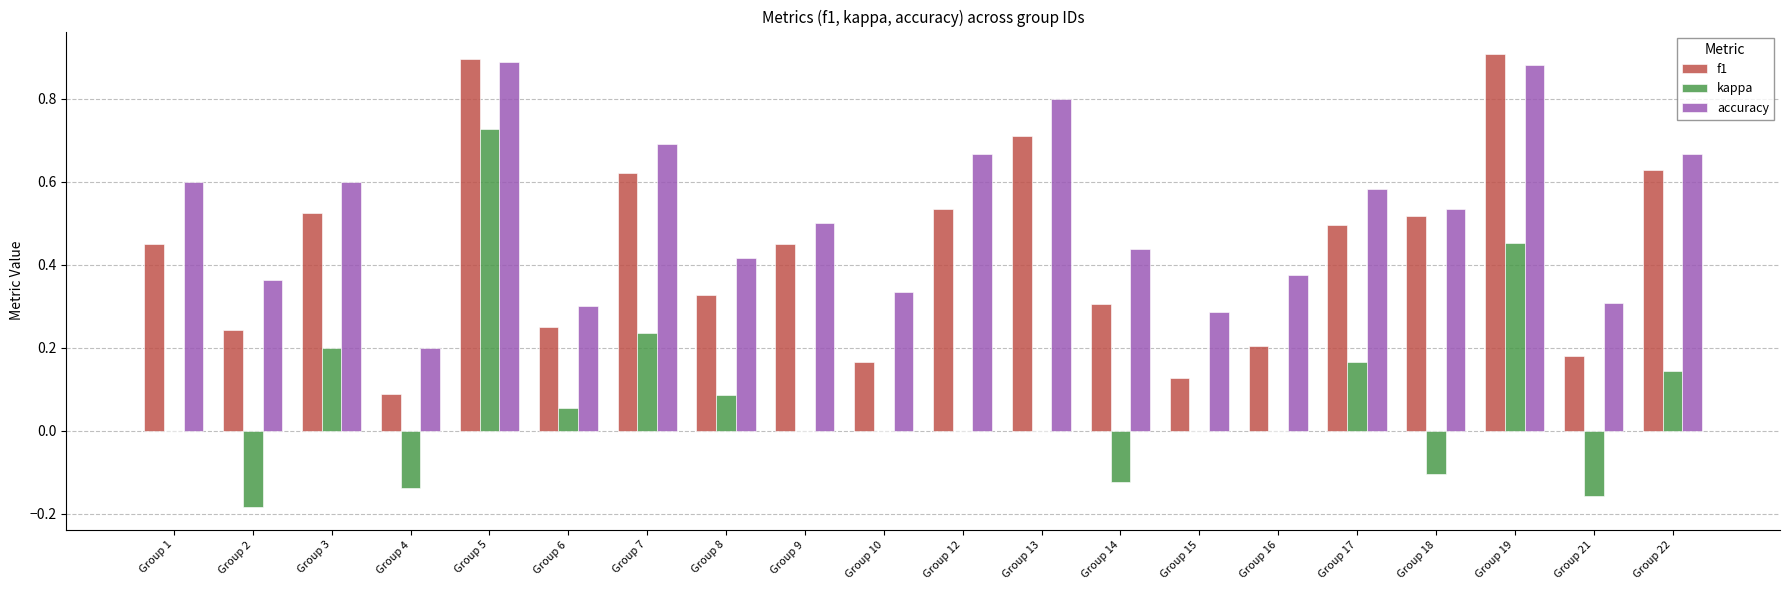

The accuracy series shows 0.5 at Group 5. True or false?

False